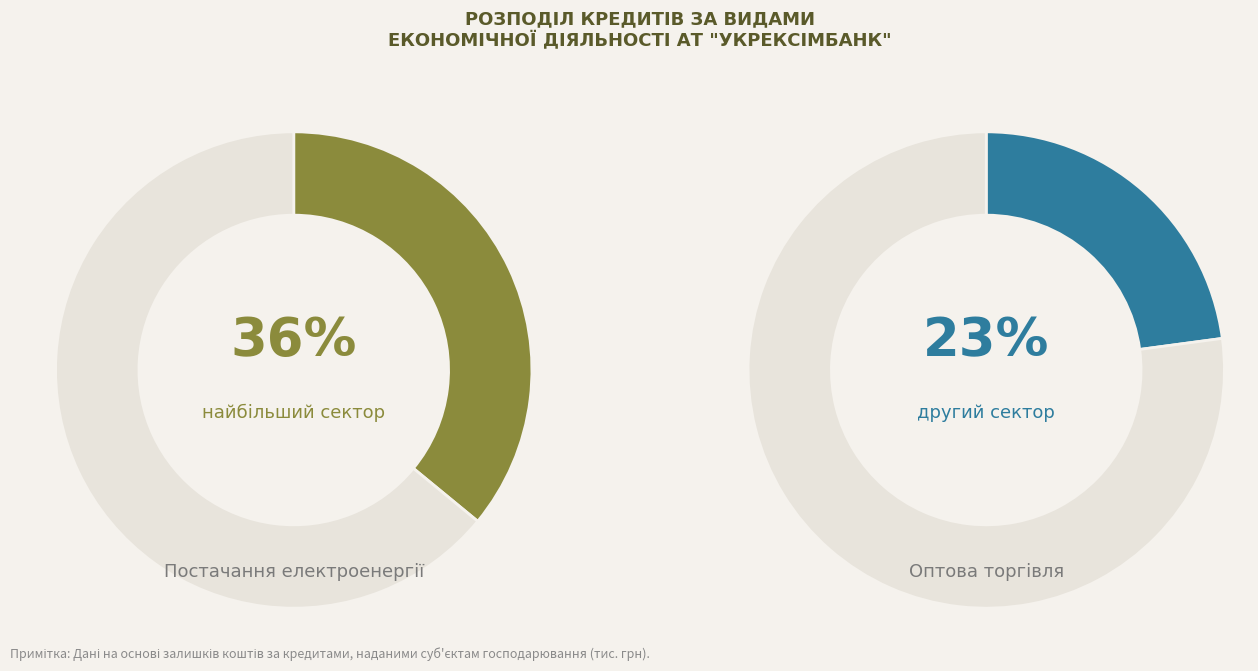

Does Оптова торгівля represent more than half of the total?

No